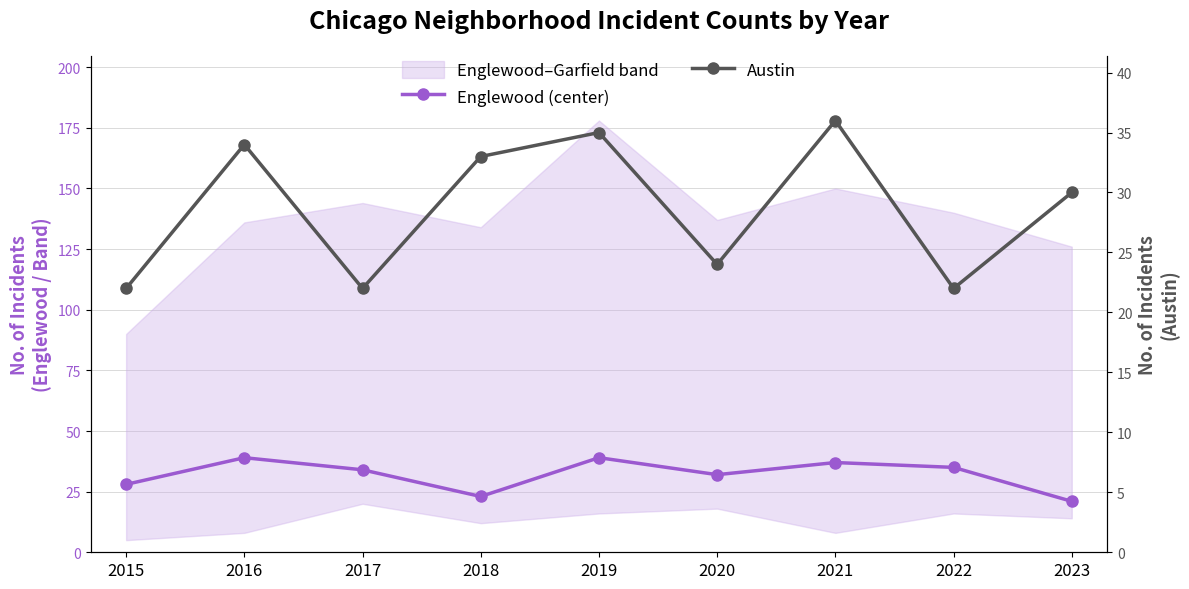

What is the sum of all Englewood (center) values?

288